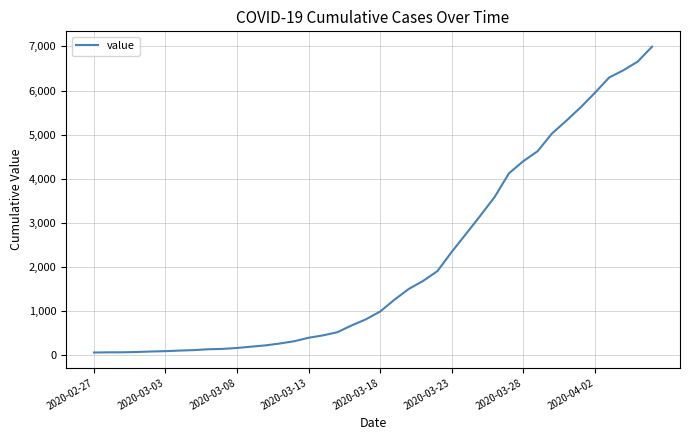

Count the number of data series in this chart.

1